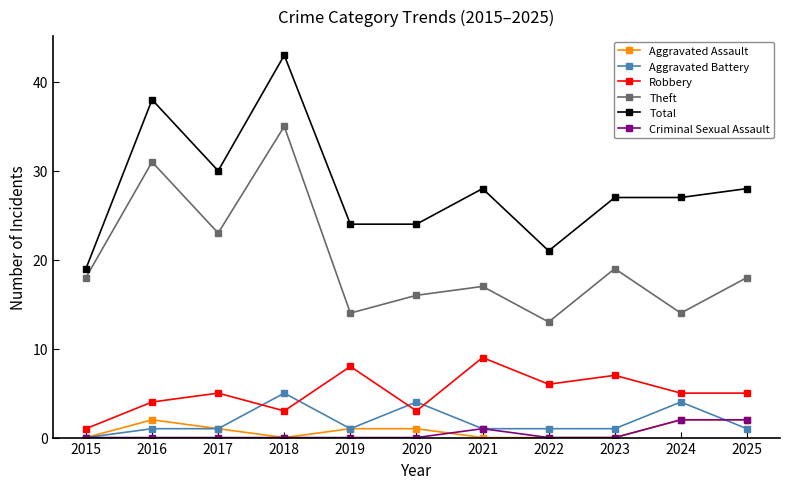

Where is Criminal Sexual Assault nearest to the value 1?

2021